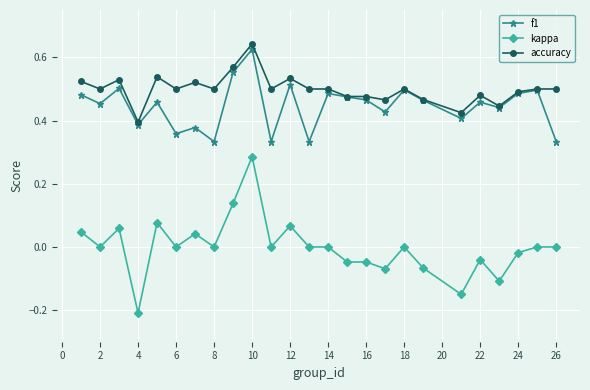

True or false: accuracy and kappa intersect in this chart.

False